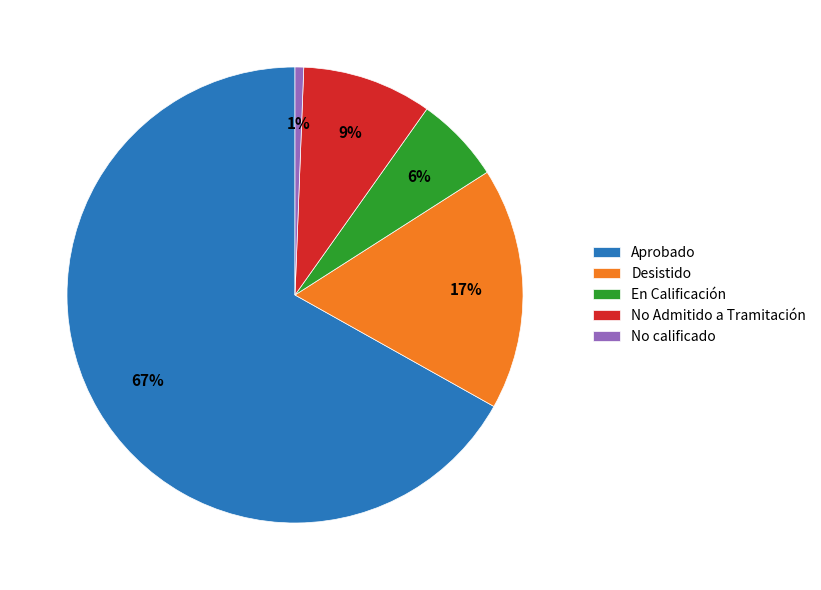

To the nearest percent, what percentage of the pie is No calificado?

1%